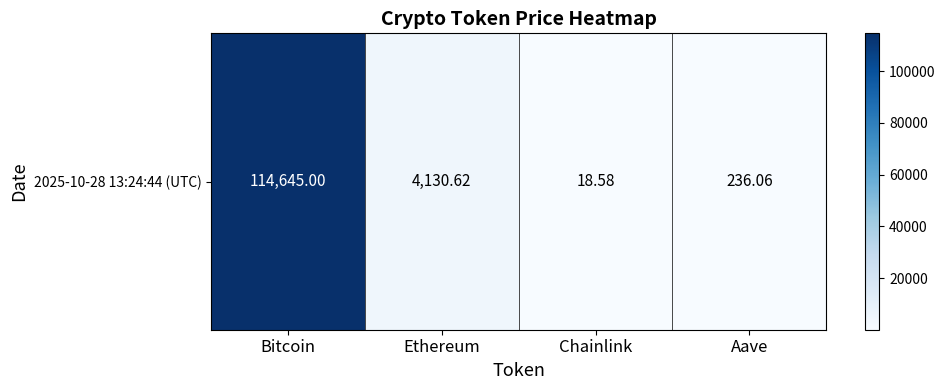

What value does the data have at Chainlink?

18.6